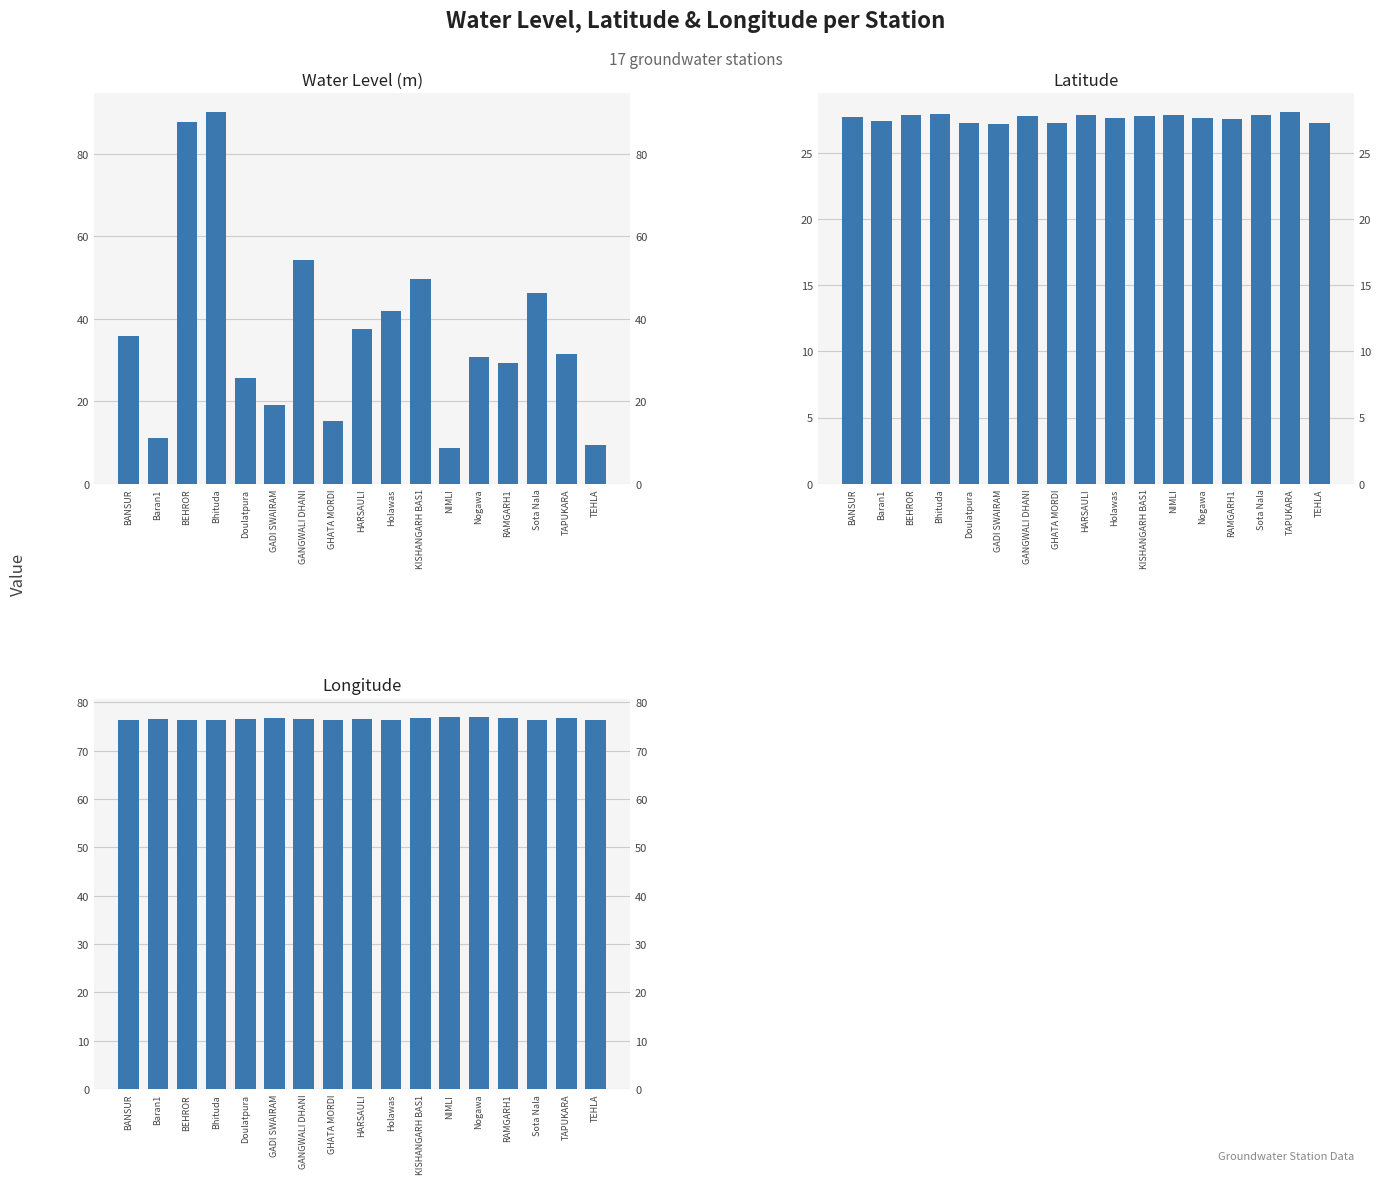

What is the difference between the maximum and minimum values in the Longitude series?

0.7